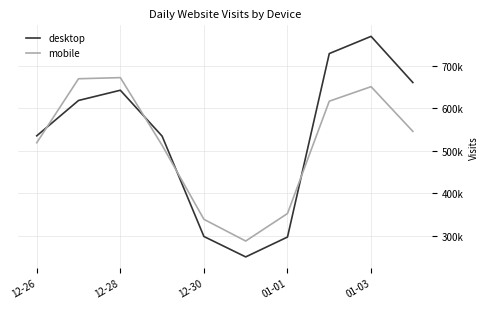

What is the highest value of the desktop series?

769195